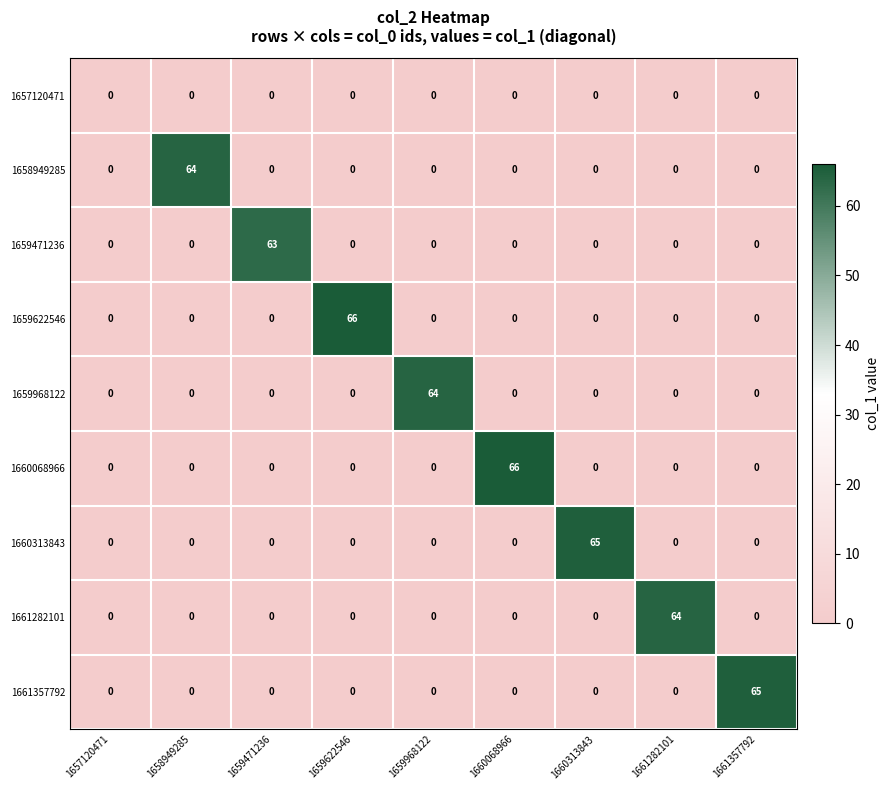

What is the spread (max minus min) of values at 1660068966?

66